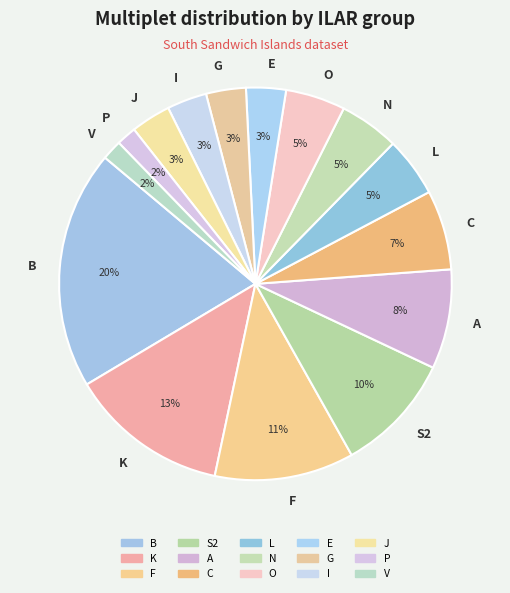

Is the sum of I and B greater than half?

No